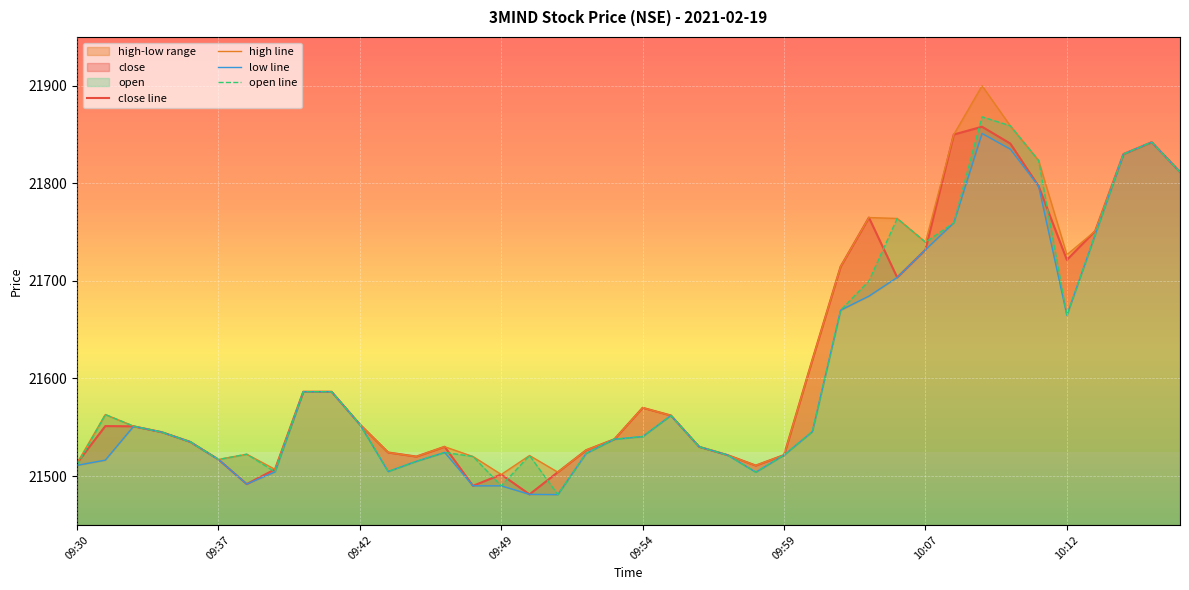

What is the lowest value of the low line series?

21481.0